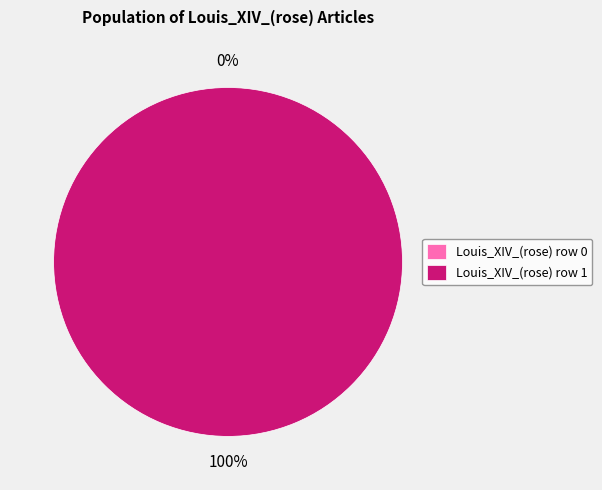

To the nearest percent, what is the combined percentage of Louis_XIV_(rose) row 1 and Louis_XIV_(rose) row 0?

100%